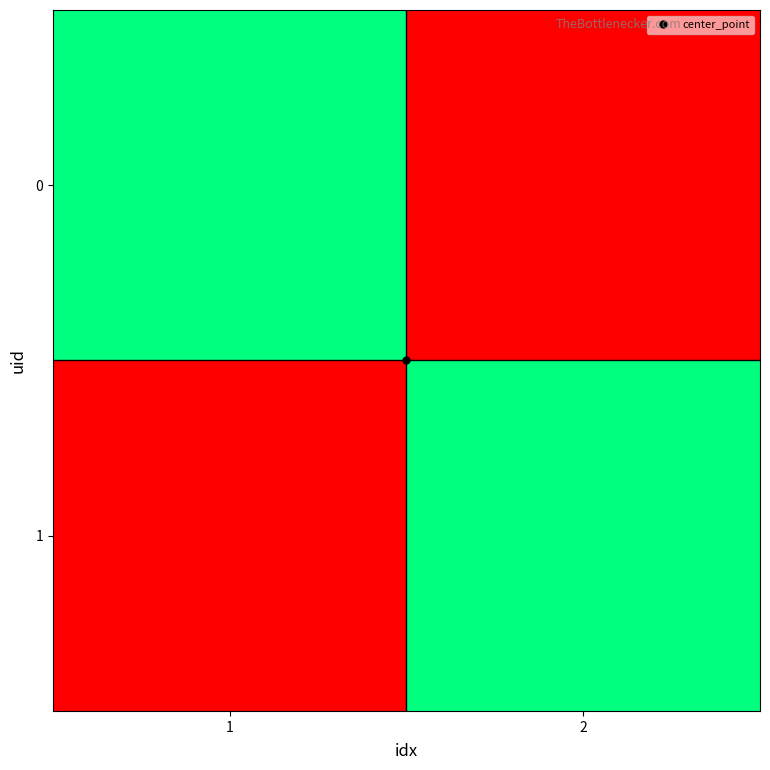

What is the difference between the highest and lowest values at 2?

1